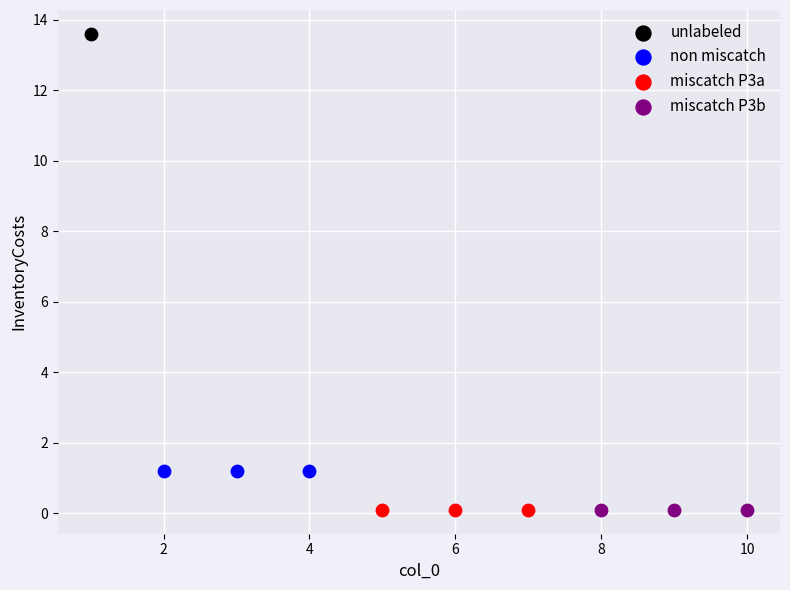

What are all the series names shown in the legend?

unlabeled, non miscatch, miscatch P3a, miscatch P3b